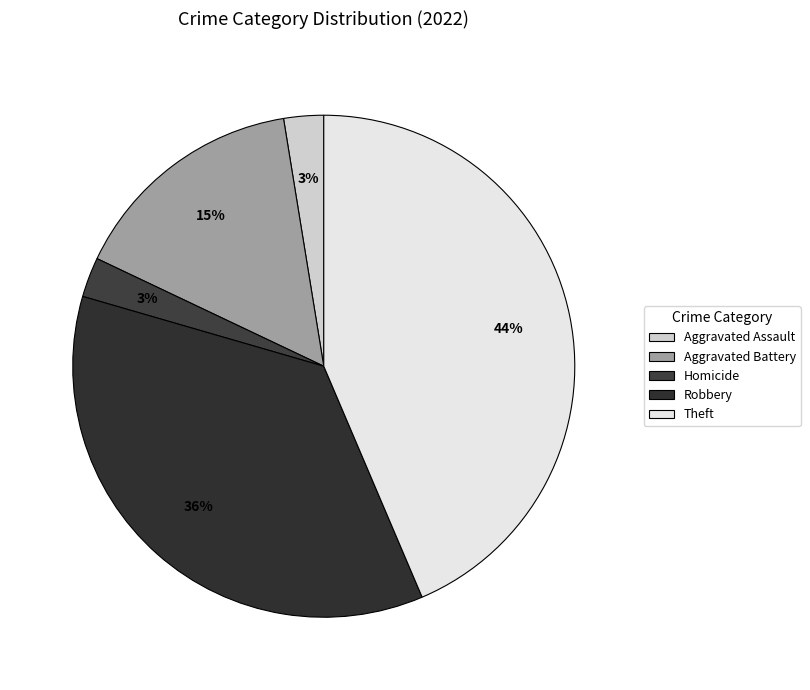

How many segments does this pie chart have?

5